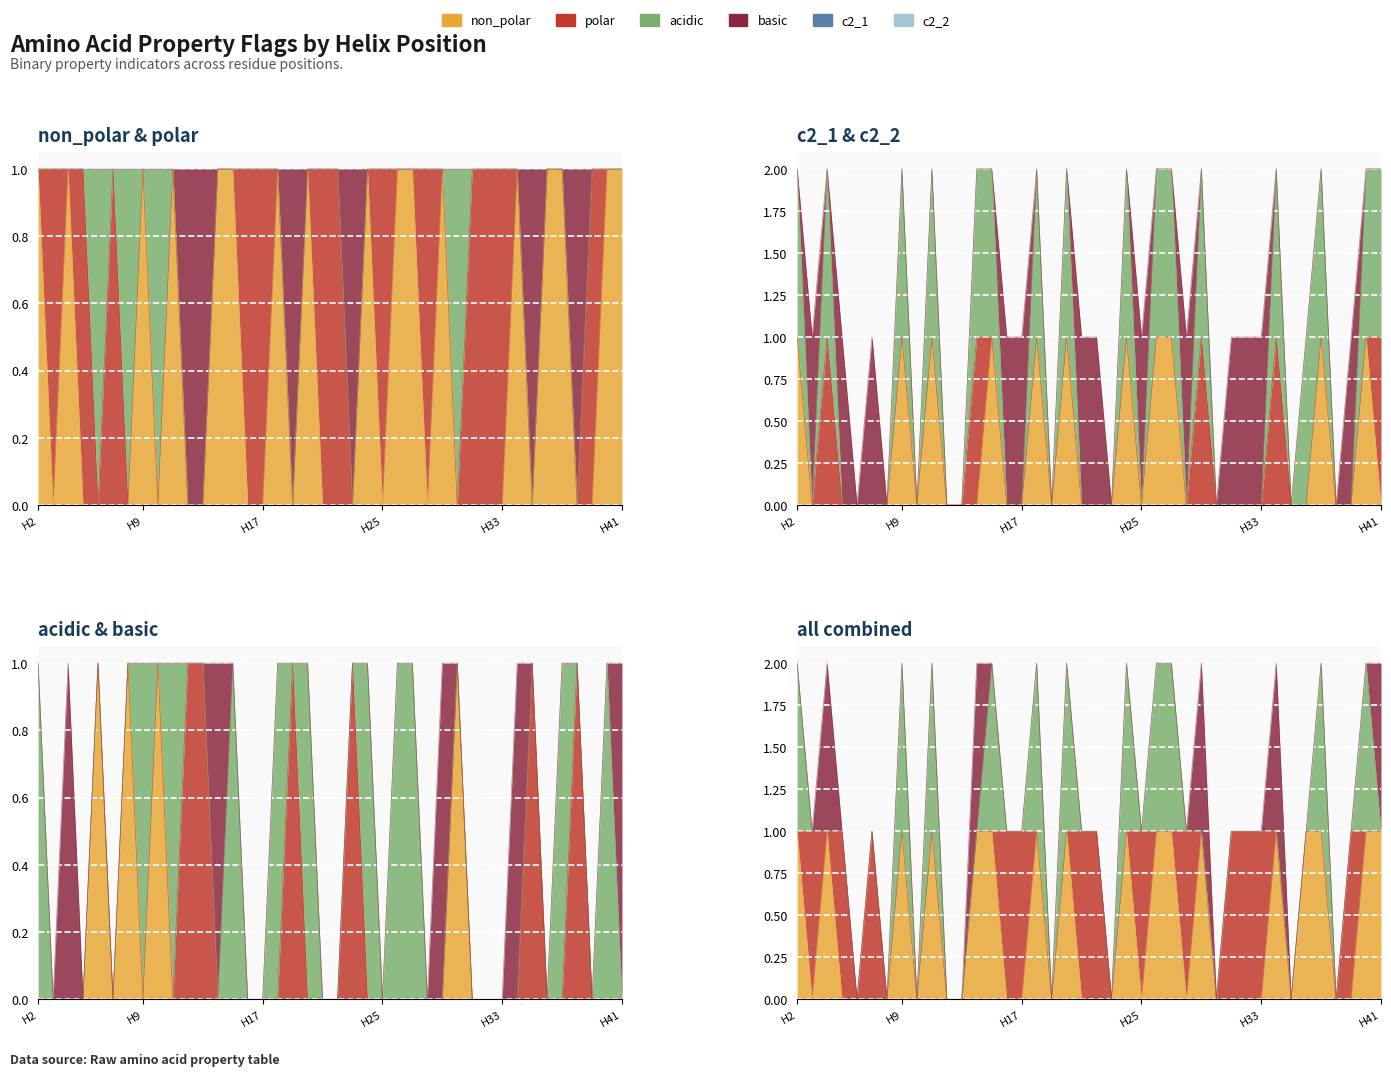

The value of c2_1 at H24 is 1. True or false?

False